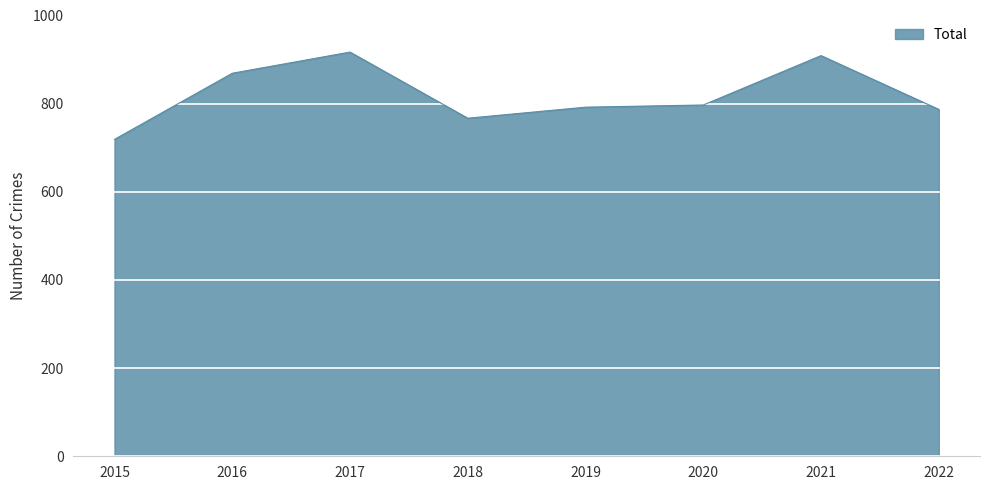

What is the sum of all values?

6557